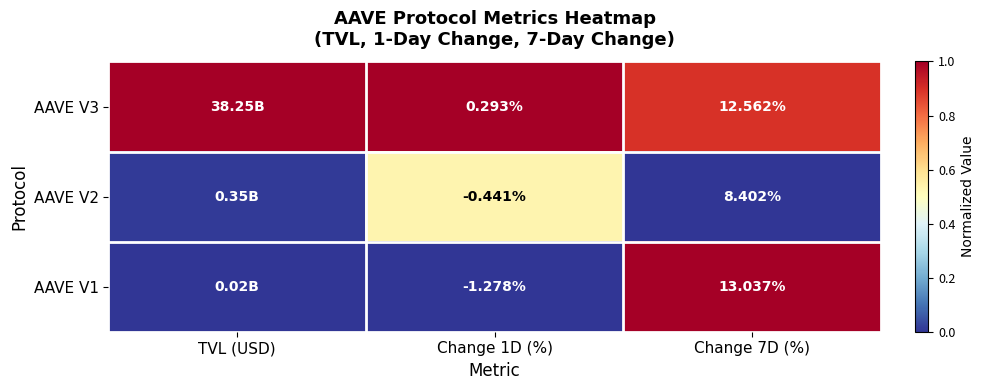

Which label corresponds to the smallest value in the chart?

Change 7D (%)